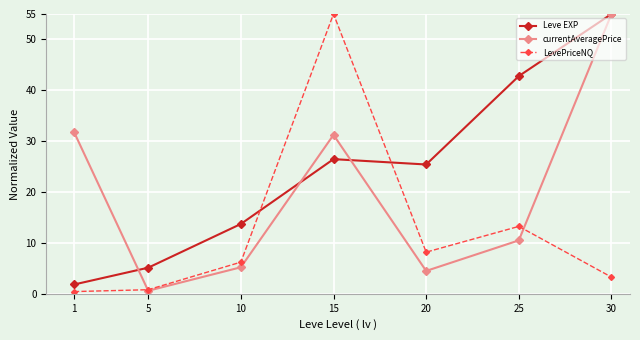

The Leve EXP series shows 73.4 at 30. True or false?

False